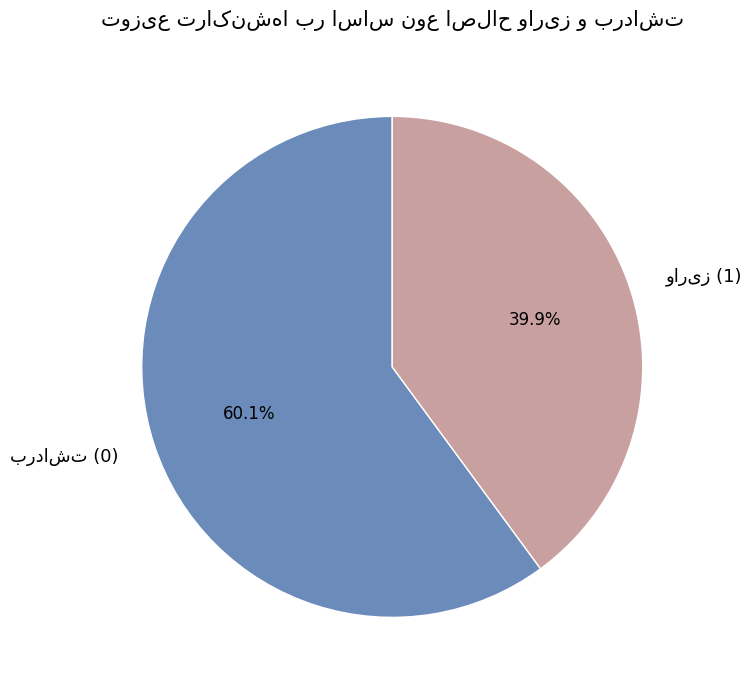

Does any single category account for the majority?

Yes